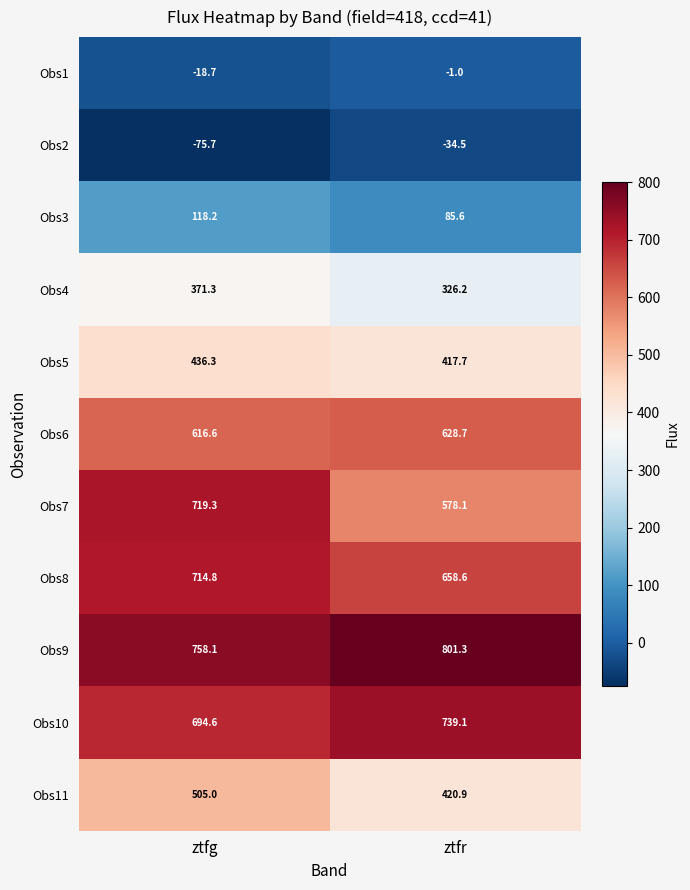

List the labels in order of Obs2 value, smallest first.

ztfg, ztfr